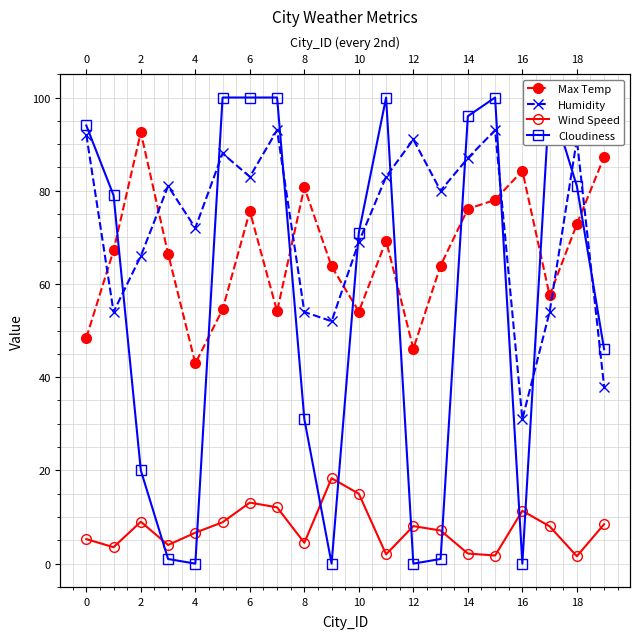

How many values in the Humidity series exceed 81?

9